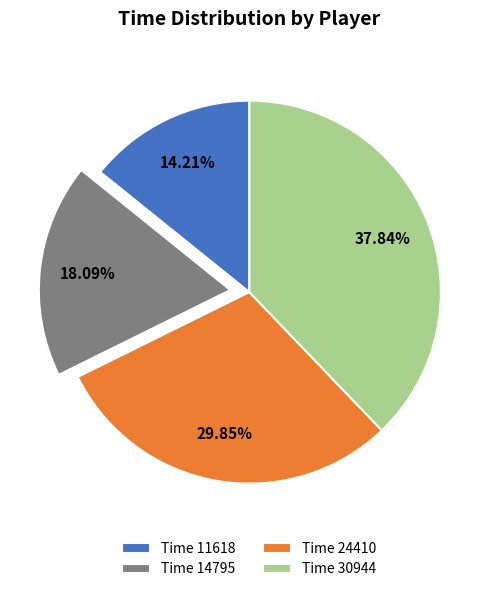

Is Time 11618 the majority of the pie?

No